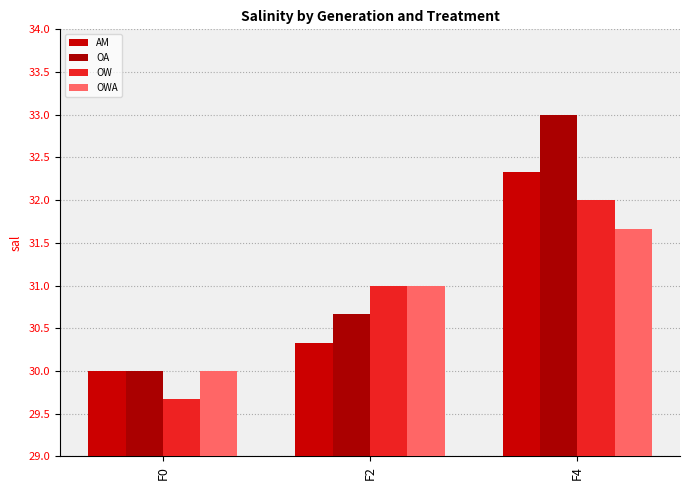

Which category has the lowest value across all series?

F0